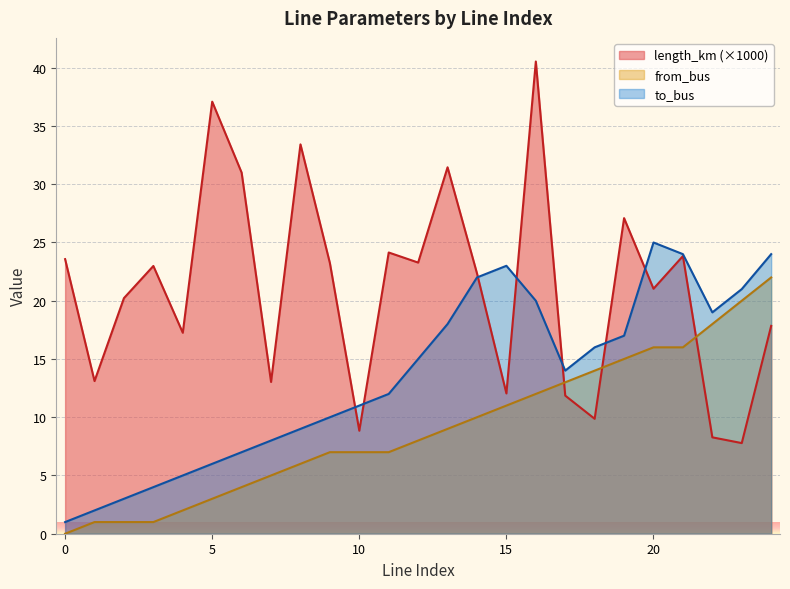

In length_km, how many points are higher than both neighbors (excluding endpoints)?

8